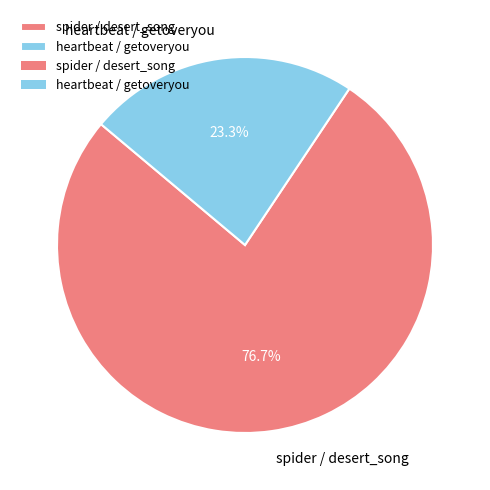

Count the number of slices in the pie.

2